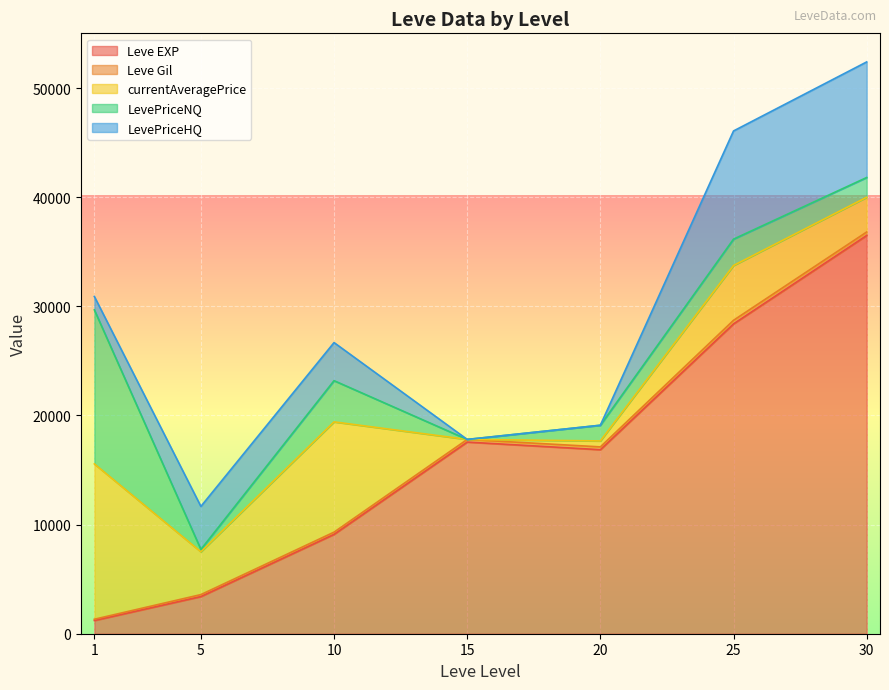

What is the highest value of the Leve EXP series?

36492.5